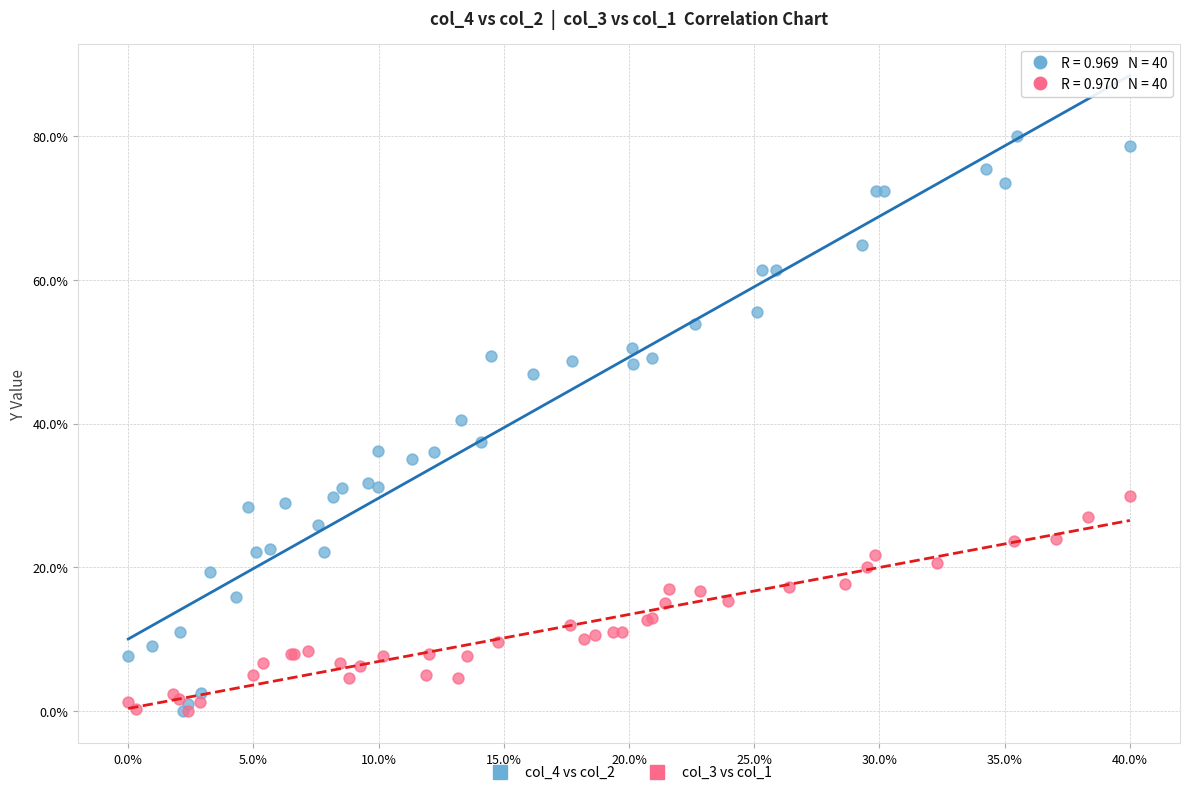

Which series has the widest spread of Y values?

col_4 vs col_2